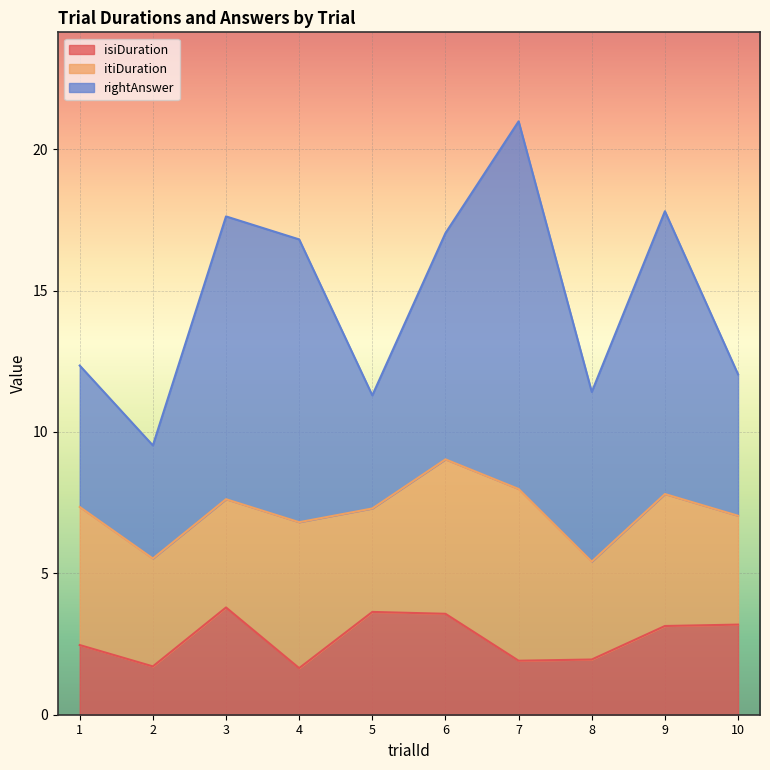

Where is the first local minimum for rightAnswer?

2